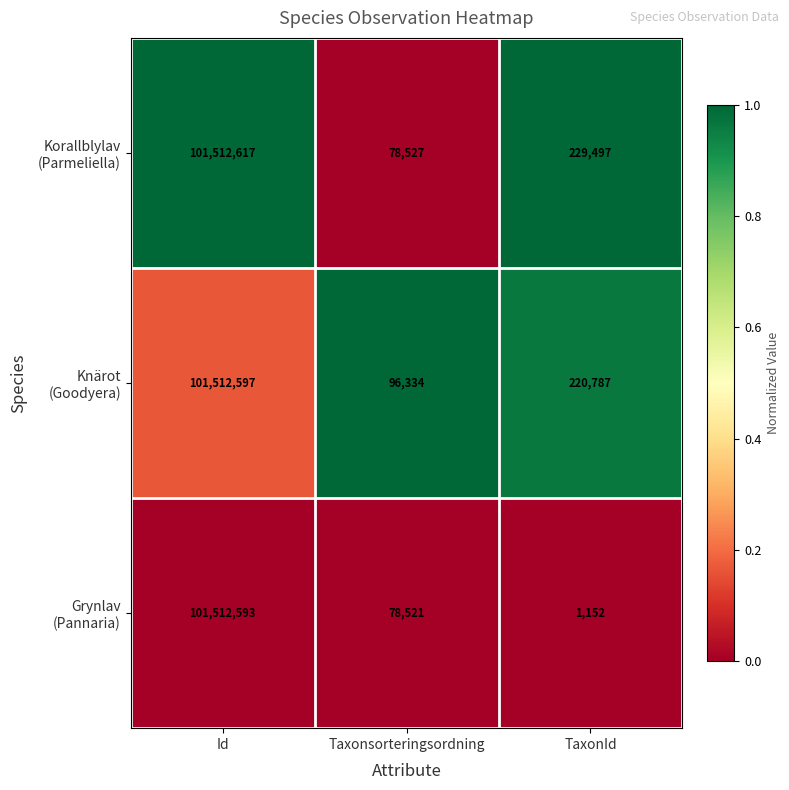

At which category is the sum across all series the highest?

Id